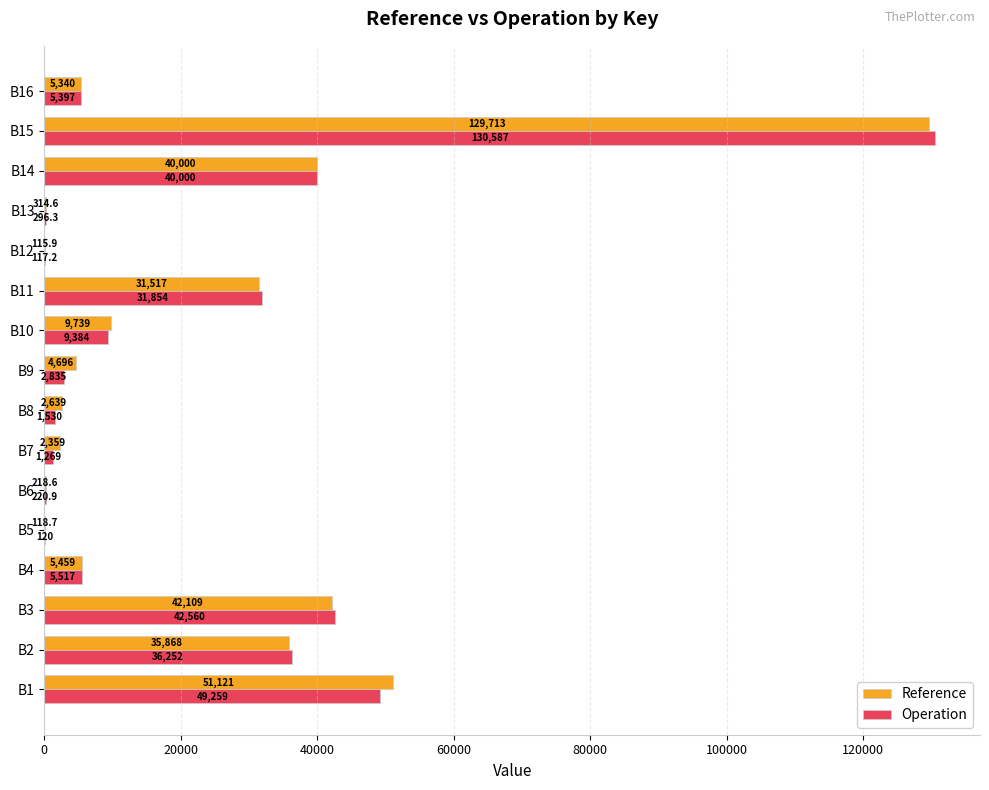

How many series are shown in this chart?

2